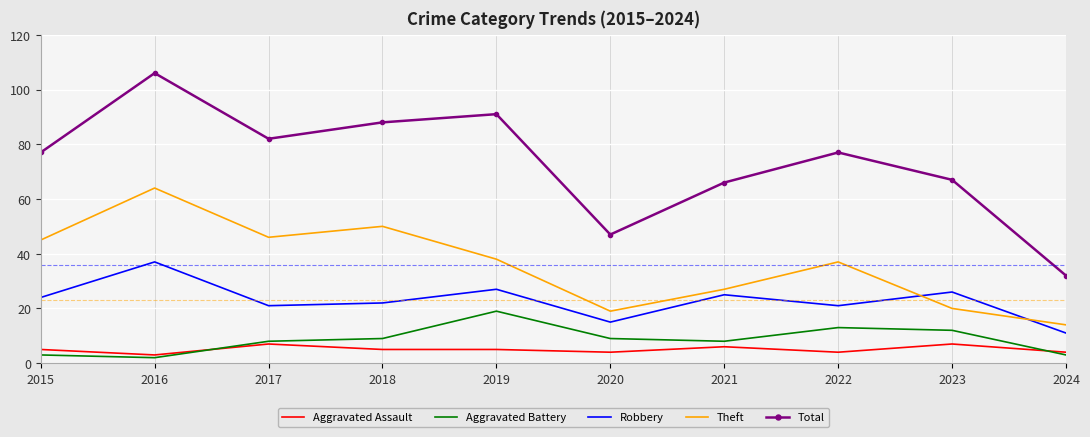

What is the difference between the Theft values at 2022 and 2020?

18